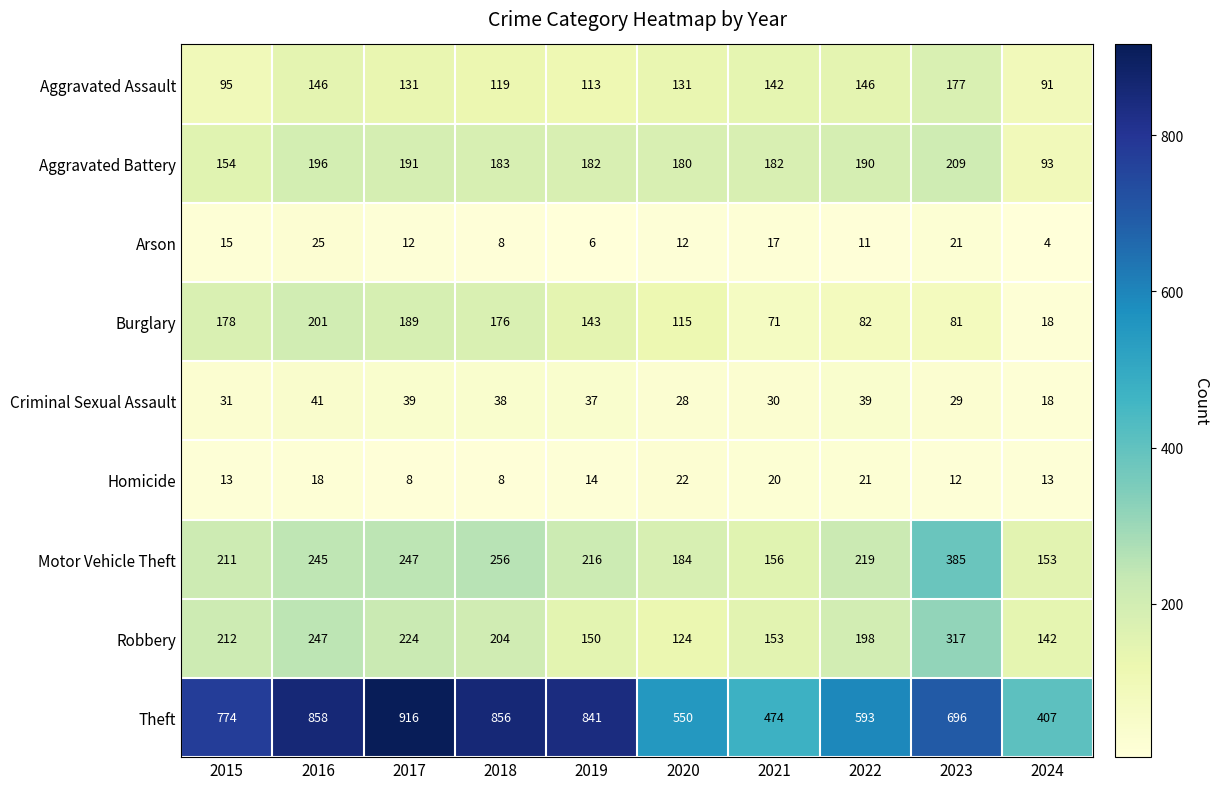

List the series in order of their peak value, highest first.

Theft, Motor Vehicle Theft, Robbery, Aggravated Battery, Burglary, Aggravated Assault, Criminal Sexual Assault, Arson, Homicide